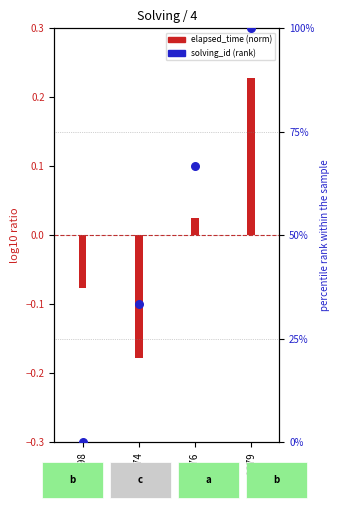

Which series contains the highest Y value?

solving_id (rank)